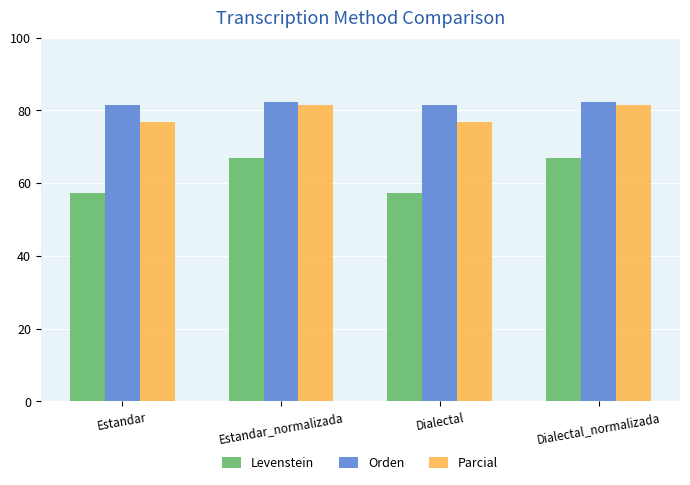

At which label does Orden first exceed 82?

Estandar_normalizada